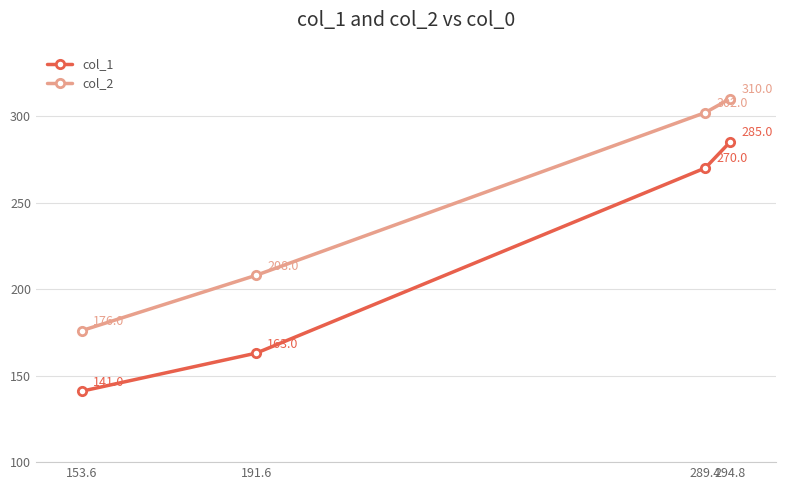

How many distinct data groups are displayed?

2